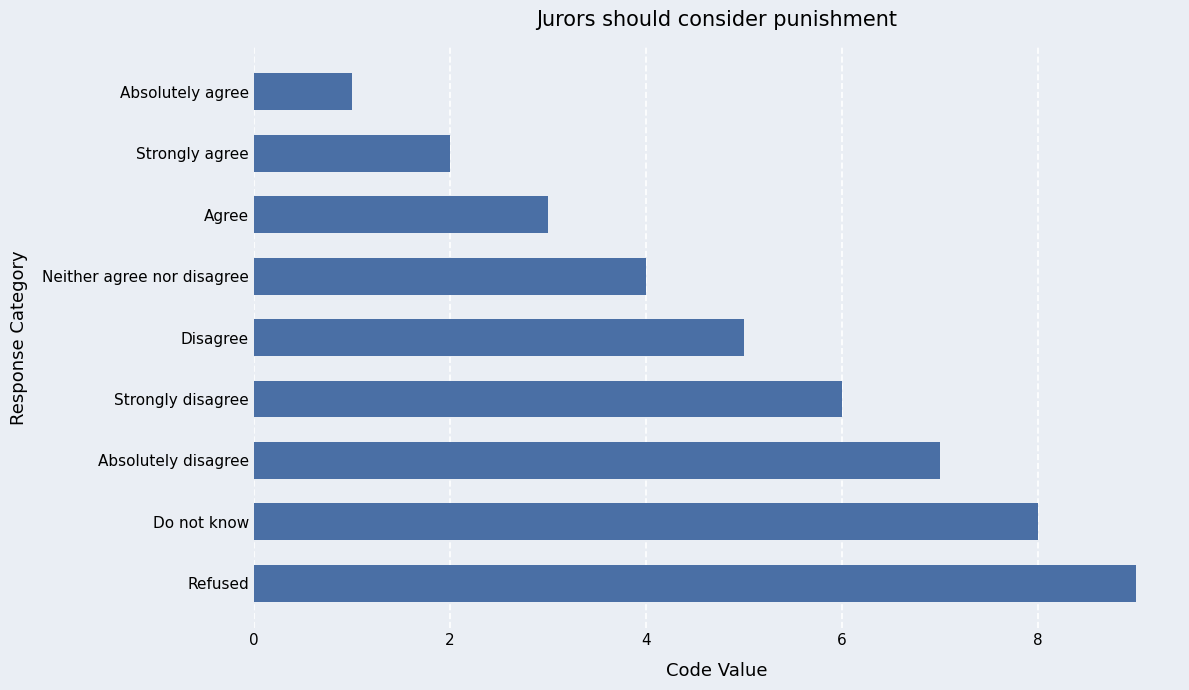

Rank the categories by value from lowest to highest.

Absolutely agree, Strongly agree, Agree, Neither agree nor disagree, Disagree, Strongly disagree, Absolutely disagree, Do not know, Refused